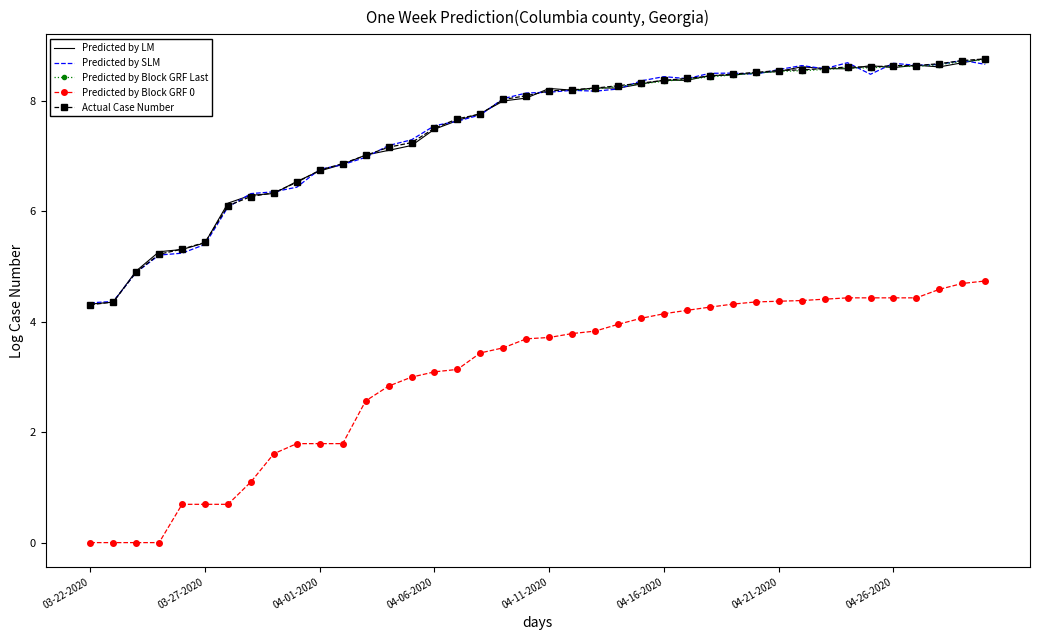

What is the sum of all Predicted by LM values?

298.3